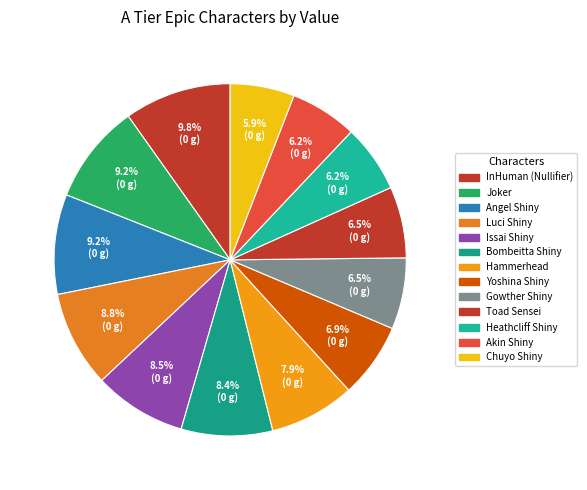

Does Chuyo Shiny represent more than half of the total?

No